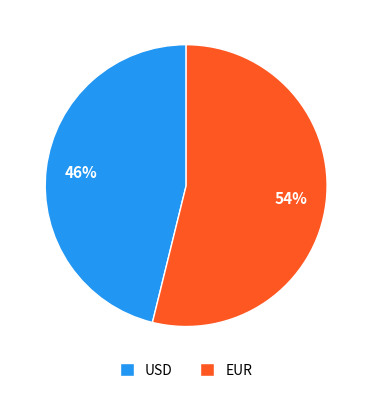

To the nearest percent, what is the difference between the USD and EUR slice percentages?

8%